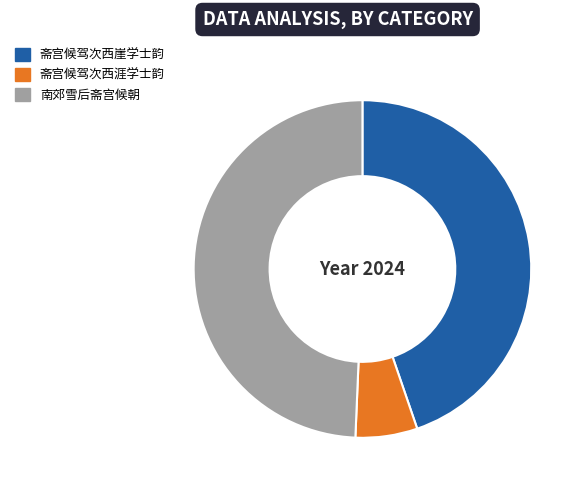

How many slices are in this pie chart?

3